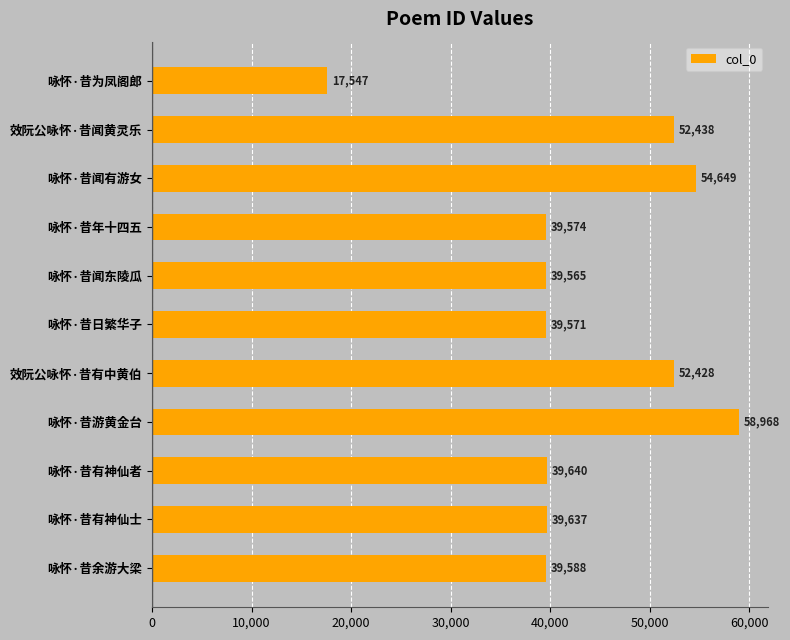

What is the difference between the values at 咏怀·昔闻东陵瓜 and 咏怀·昔游黄金台?

19403